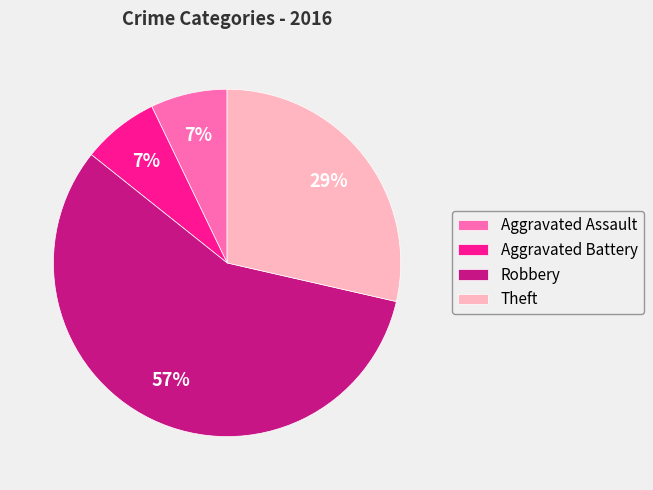

To the nearest percent, what is the average slice percentage?

25%